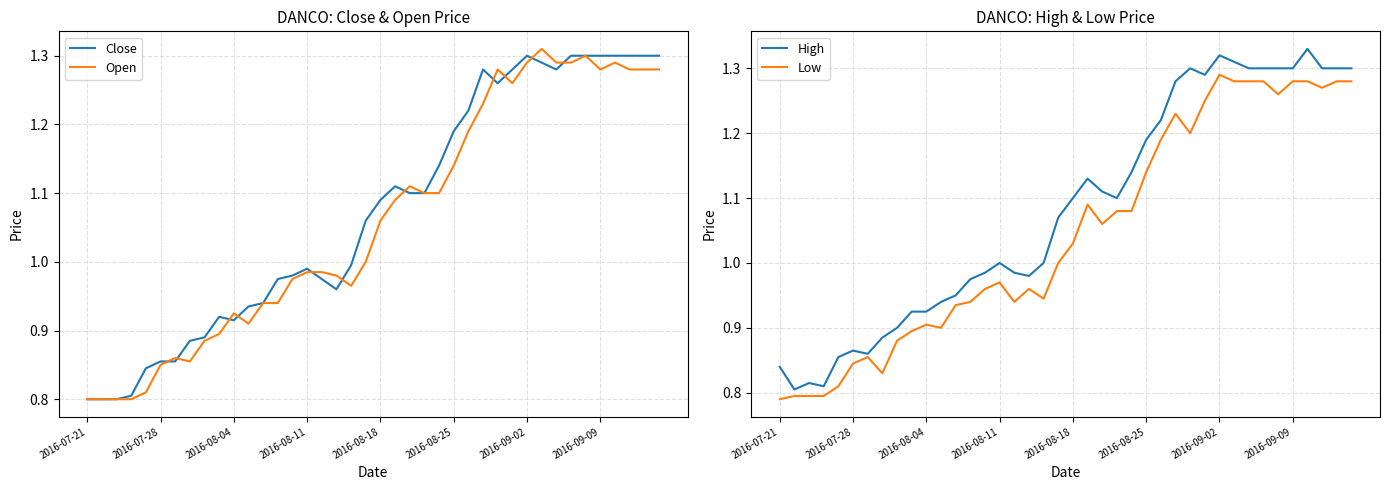

True or false: Close and Low cross at least once.

False